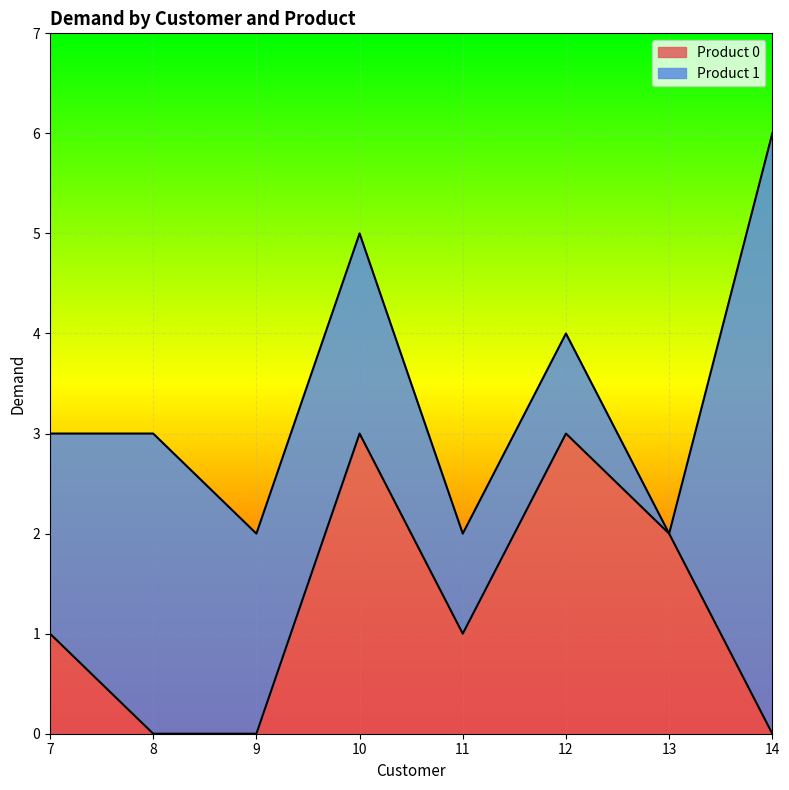

The value at 12 is 3. True or false?

True